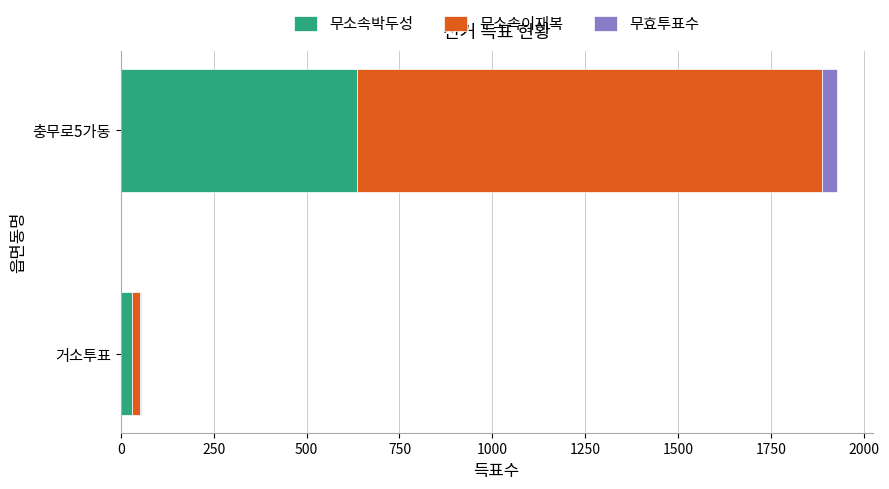

Where is 무소속박두성 nearest to the value 333?

거소투표